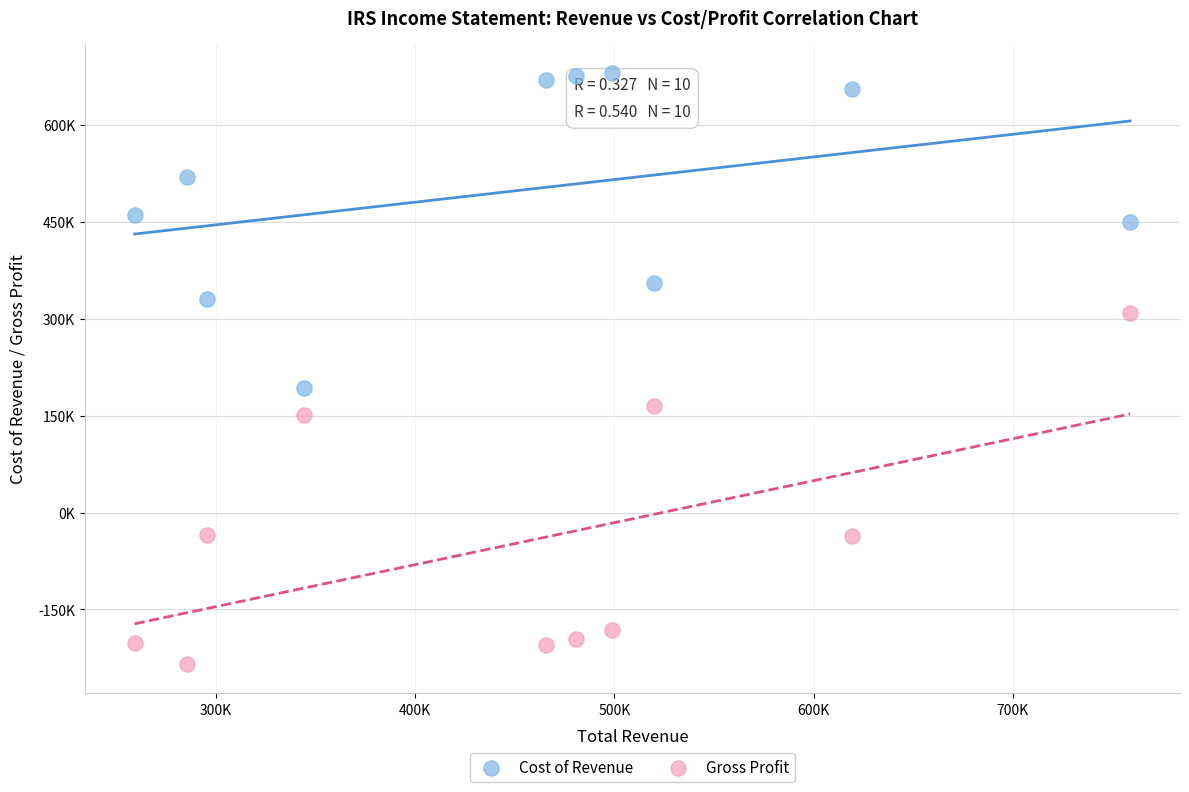

Which series contains the lowest Y value?

Gross Profit